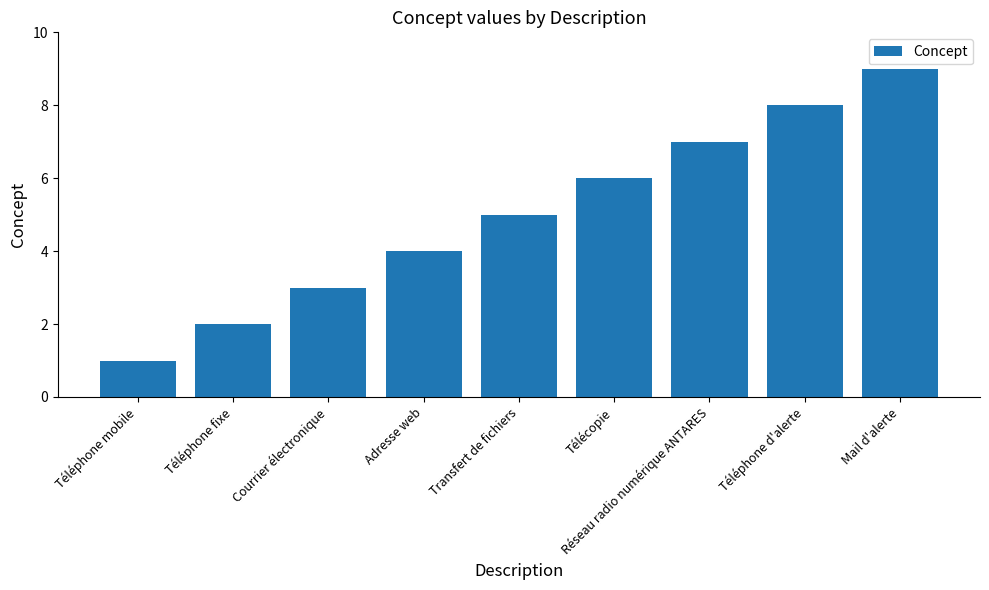

What is the smallest value displayed?

1